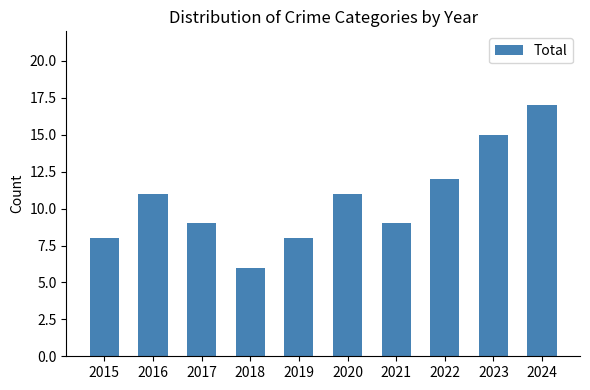

Which has a higher value, 2016 or 2022?

2022